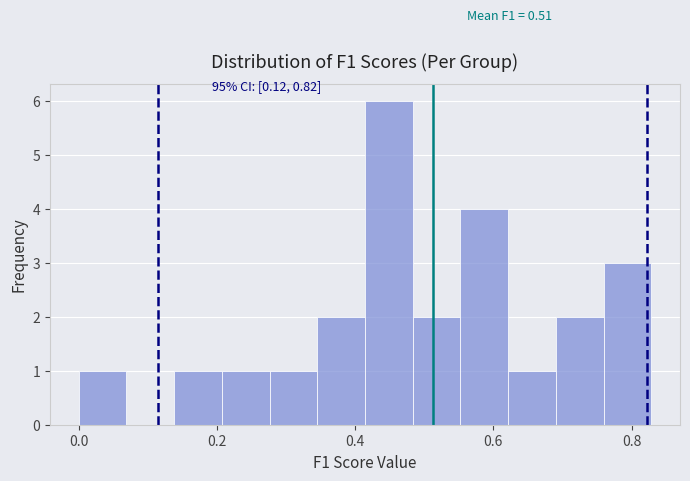

Around what value on the x-axis is the tallest bar? Give the approximate position of its centre, as read against the axis.

0.44